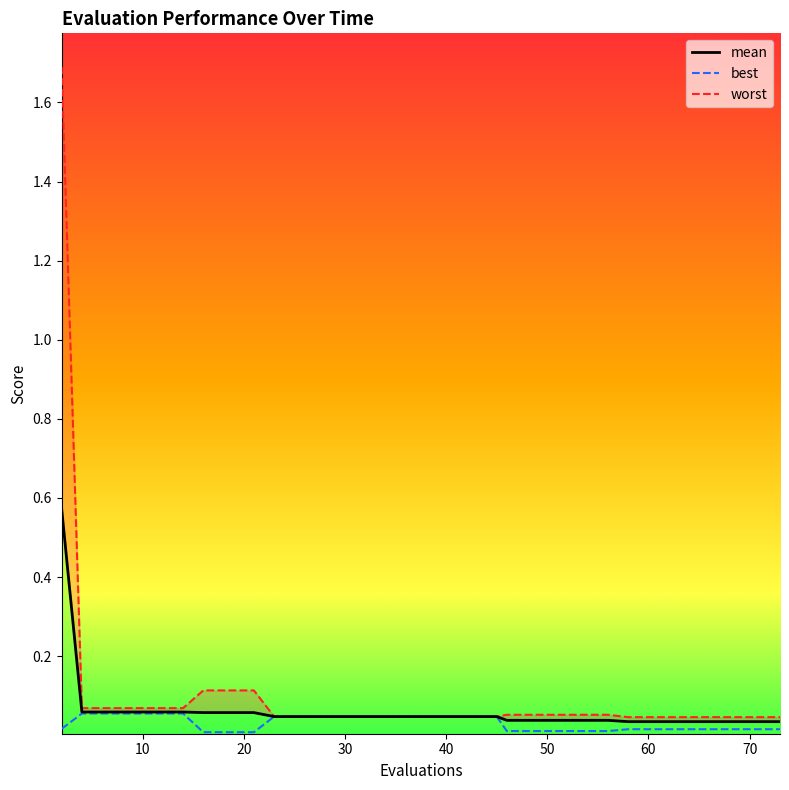

What is the maximum value for worst?

1.7